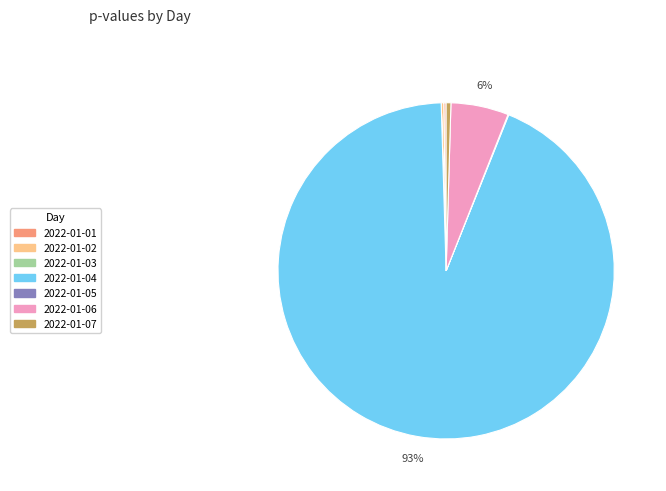

To the nearest percent, what is the combined percentage of 2022-01-07 and 2022-01-06?

6%